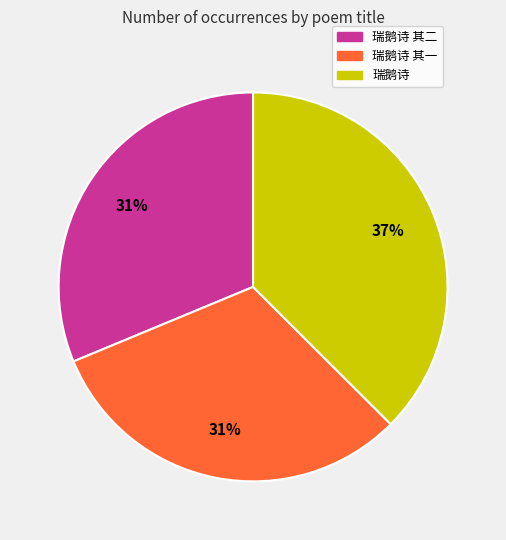

To the nearest percent, what percentage of the pie is 瑞鹅诗 其一?

31%